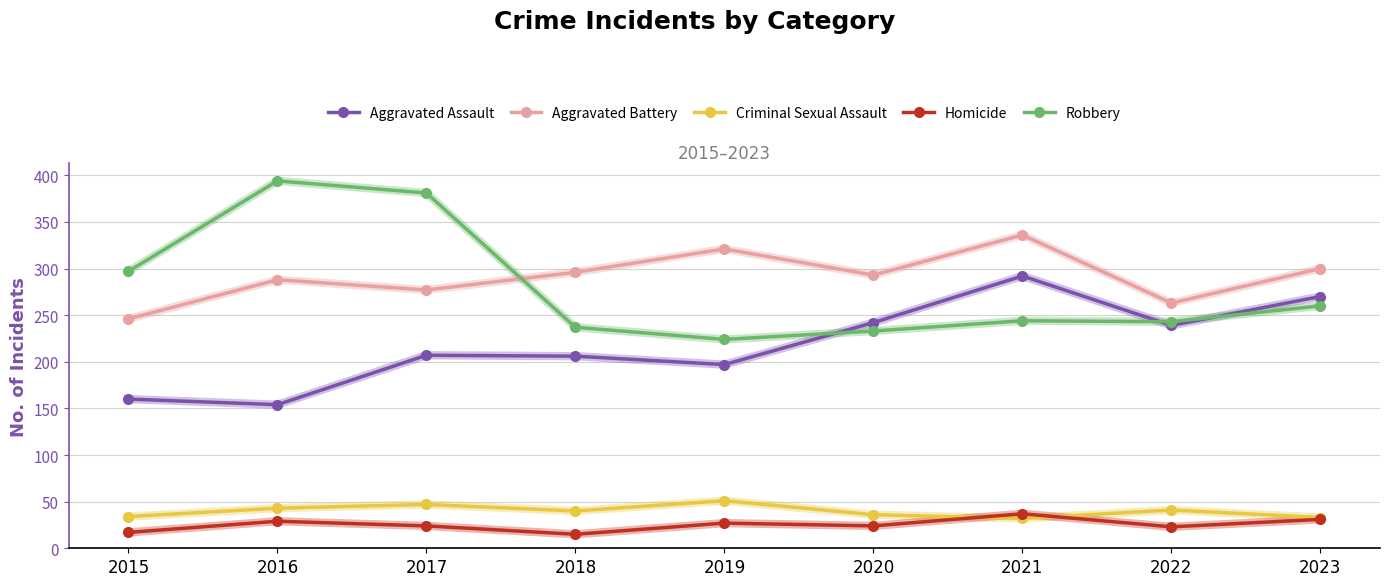

What is the greatest value displayed?

394